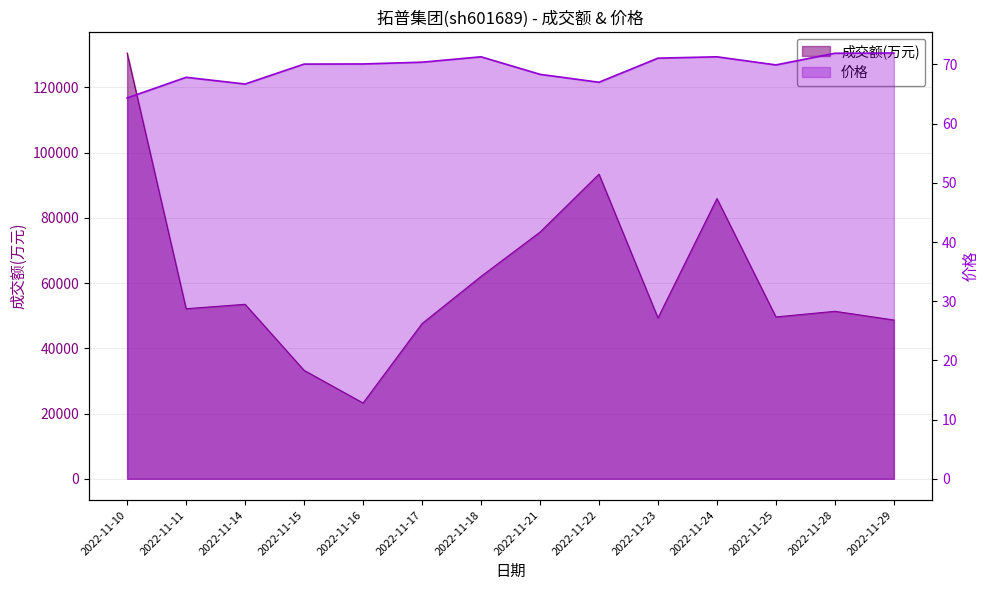

At how many categories does at least one series exceed 15407?

14